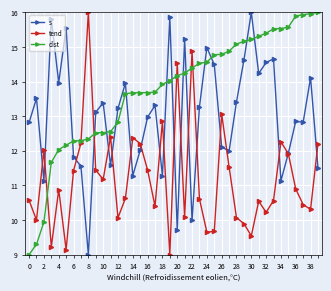

What is the maximum value for tend?

16.0